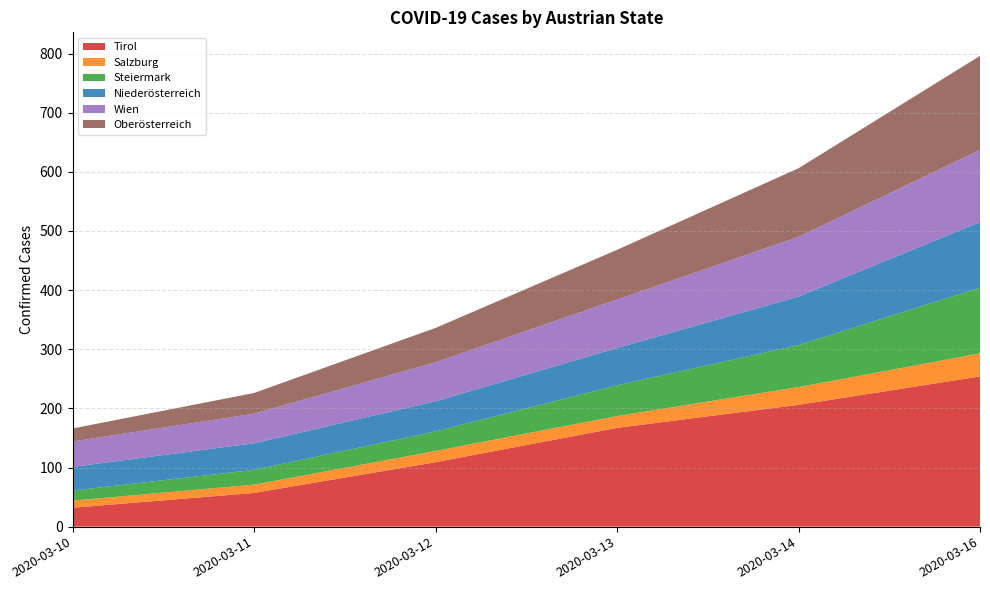

Reading left to right, list all the values displayed in this chart.

Tirol: 32	57	109	167	206	254
Salzburg: 12	14	19	20	30	39
Steiermark: 17	25	33	52	71	111
Niederösterreich: 40	45	51	63	82	111
Wien: 43	50	66	82	101	122
Oberösterreich: 22	35	58	84	116	159